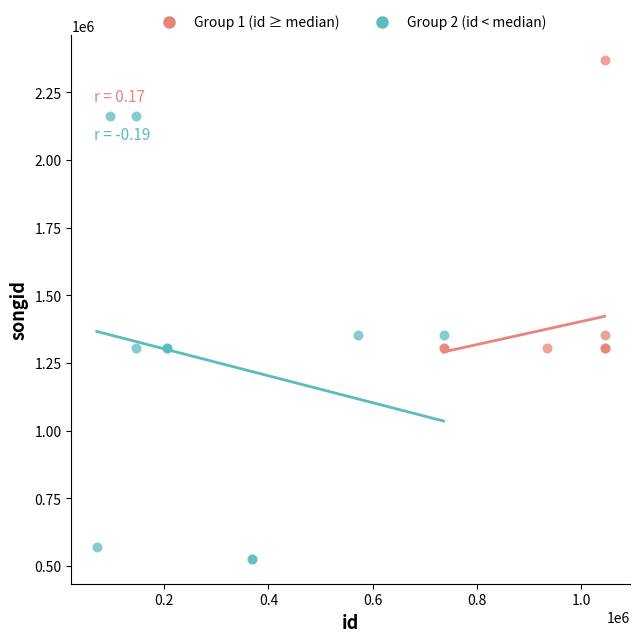

Which series has the largest Y range (max minus min)?

Group 2 (id < median)